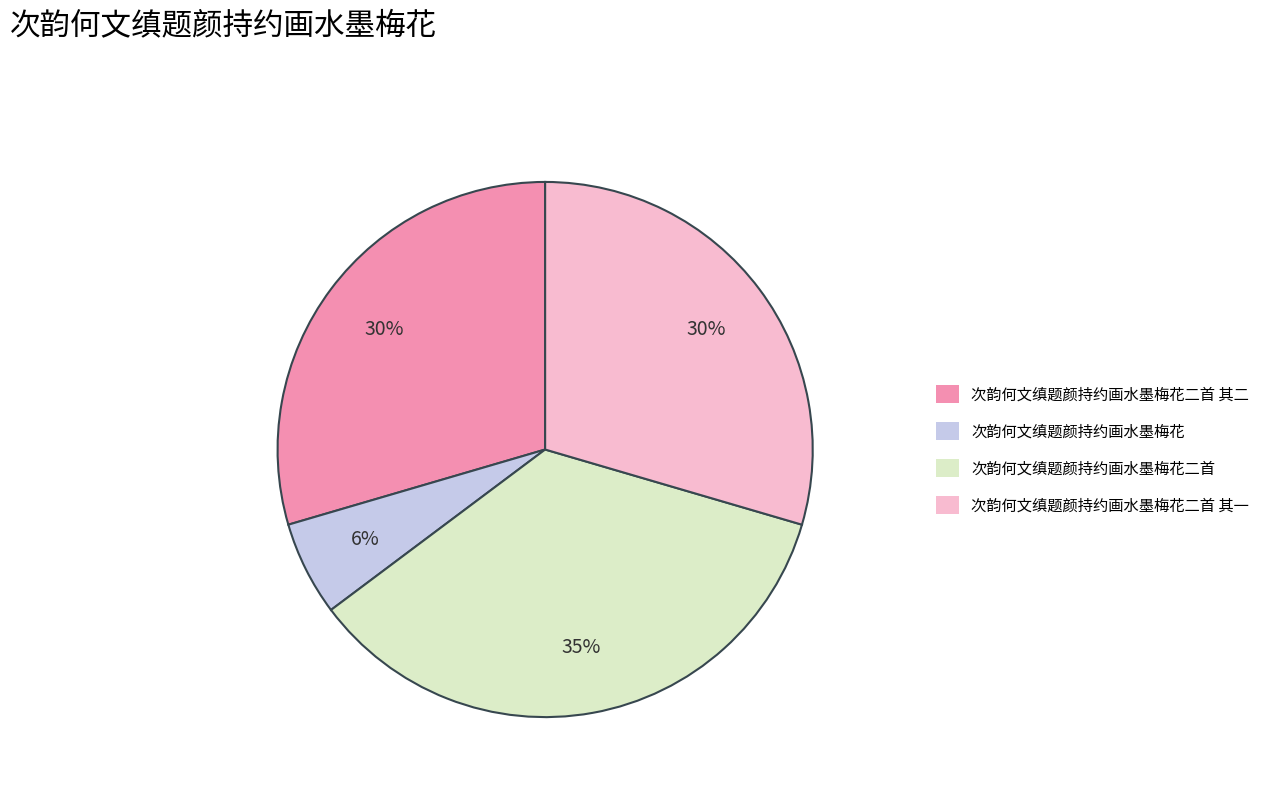

Is there a majority slice in this chart?

No